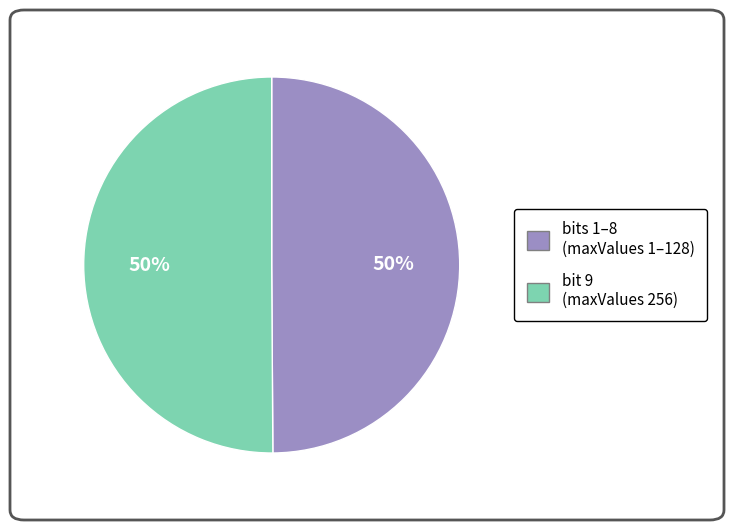

To the nearest percent, what percentage of the pie is bit 9 (maxValues 256)?

50%